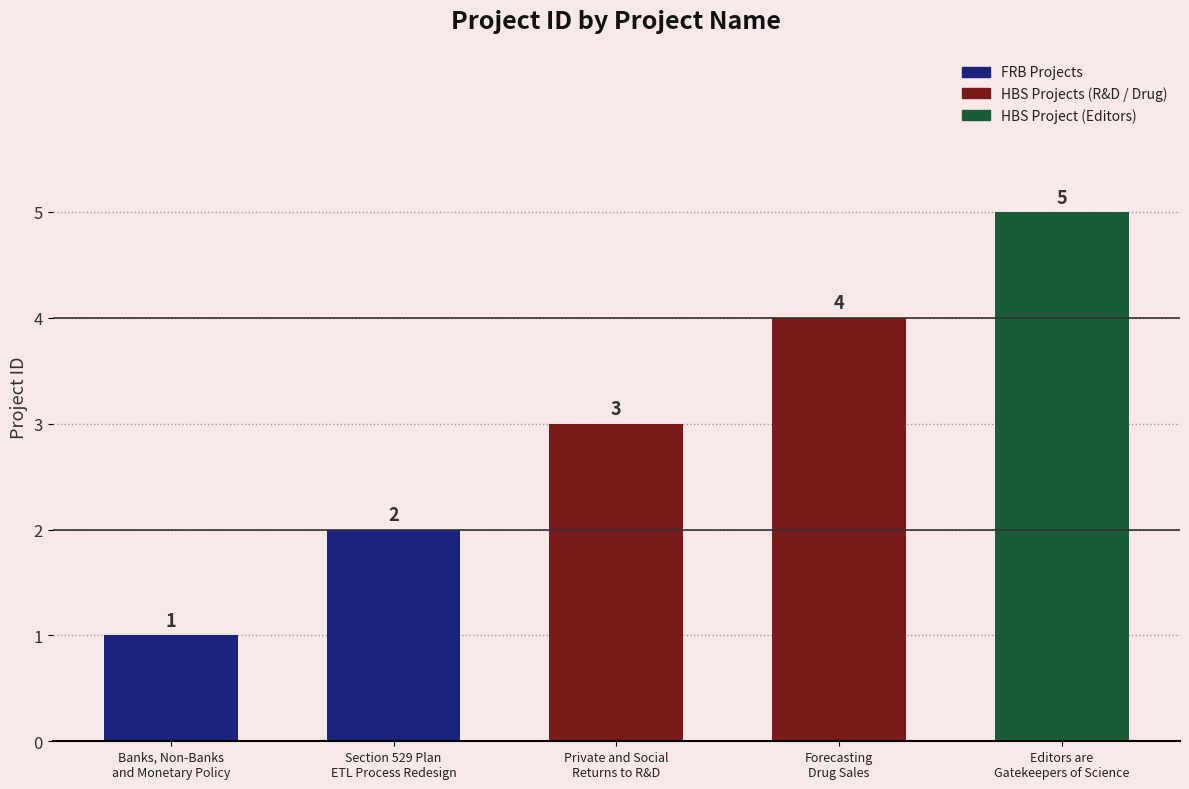

The value at Editors are
Gatekeepers of Science is 3. True or false?

False